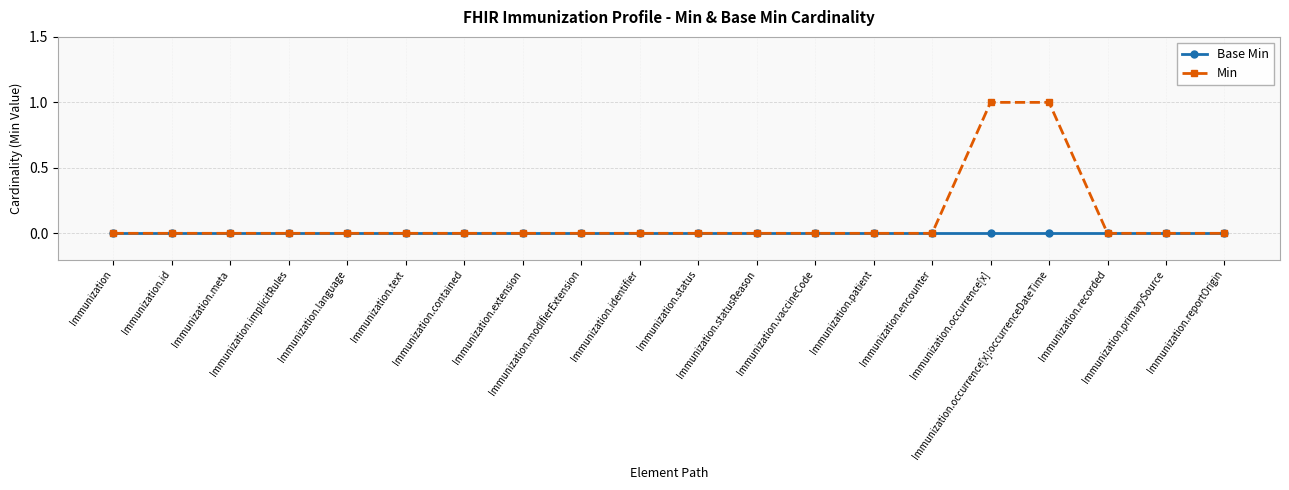

Count the Min values in the range 0 to 1.

20